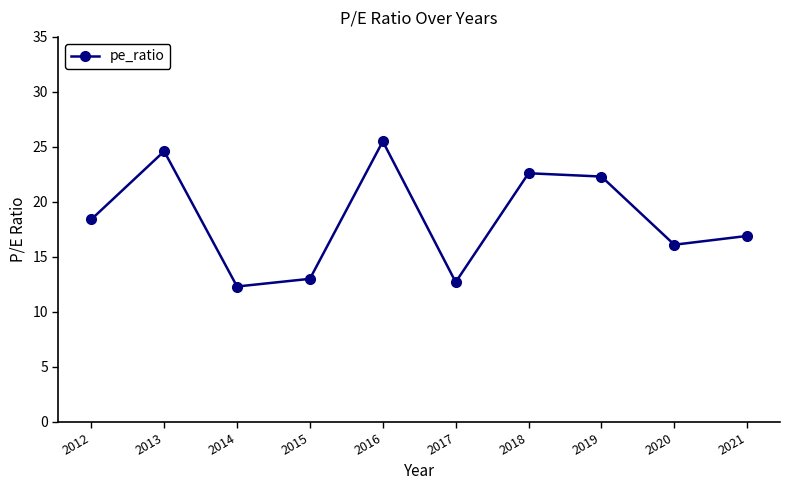

What is the value of the 1st point from the left?

18.4